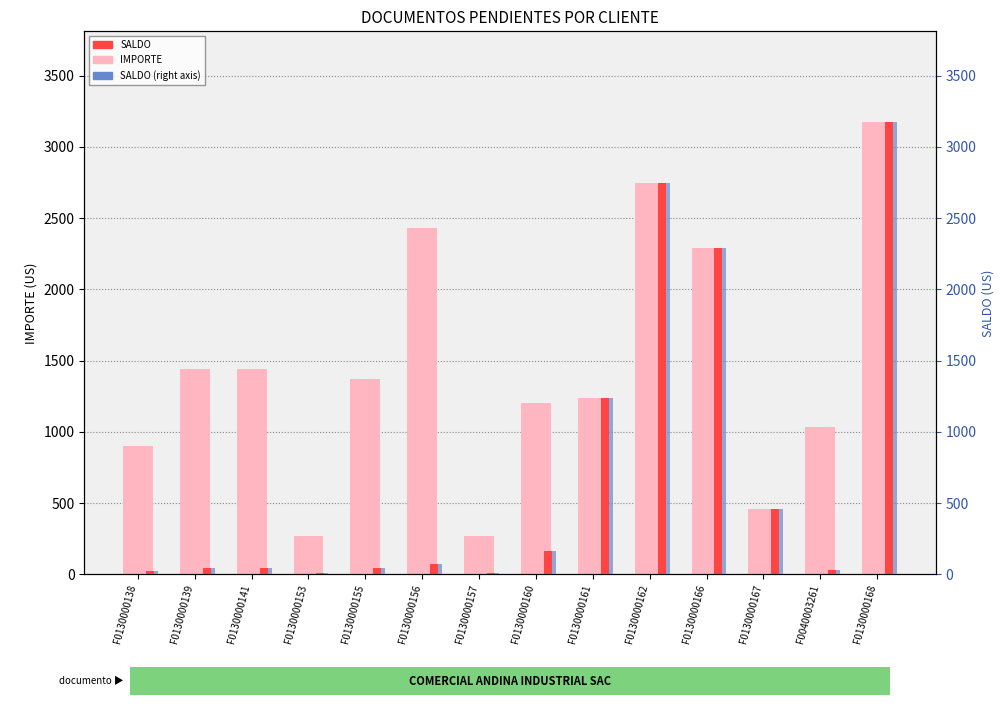

What are all the series names shown in the legend?

IMPORTE, SALDO, SALDO (right axis)